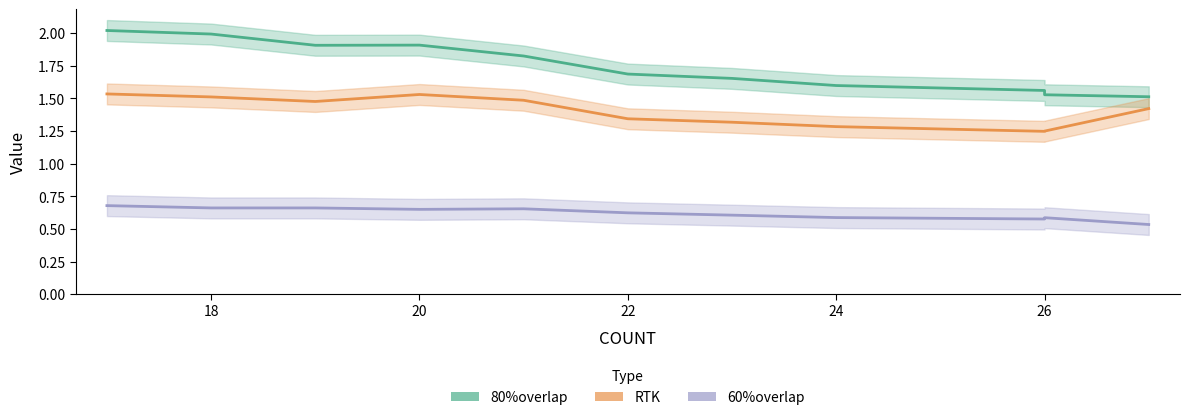

Which series has the largest total across all categories?

80%overlap